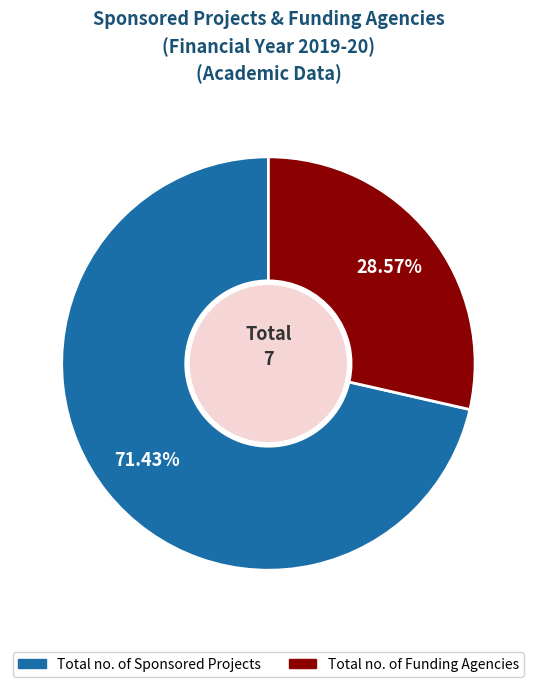

Is it true that Total no. of Funding Agencies is 29% of the pie?

True